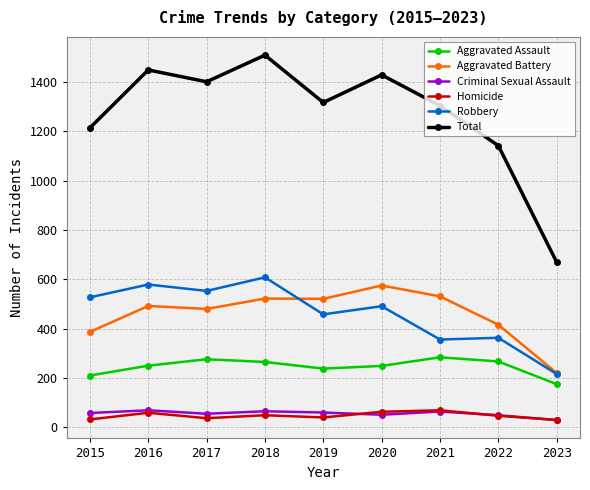

What are all the series names shown in the legend?

Aggravated Assault, Aggravated Battery, Criminal Sexual Assault, Homicide, Robbery, Total